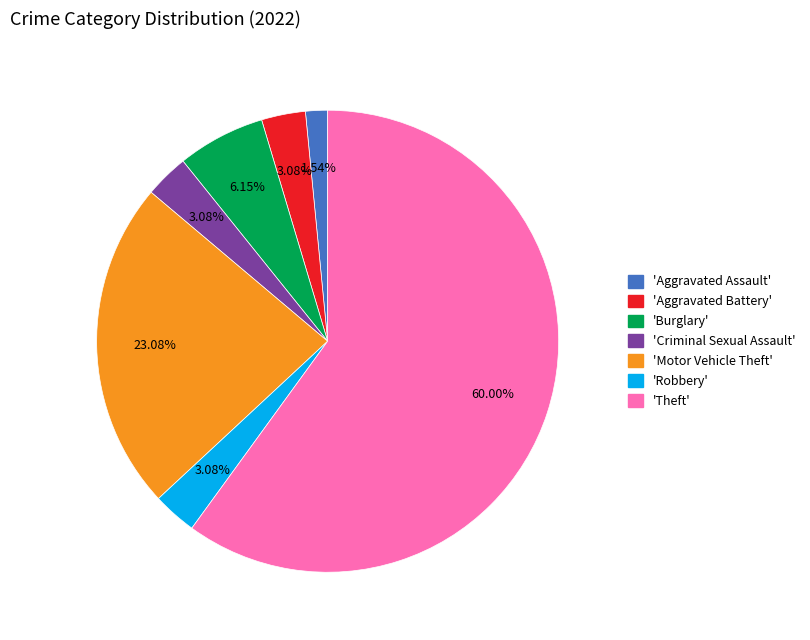

Is there a majority slice in this chart?

Yes